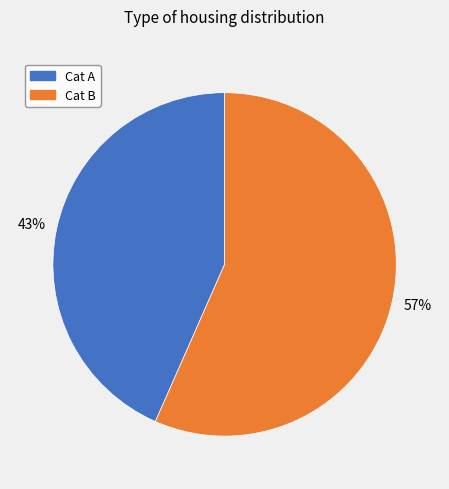

To the nearest percent, what is the average slice percentage?

50%